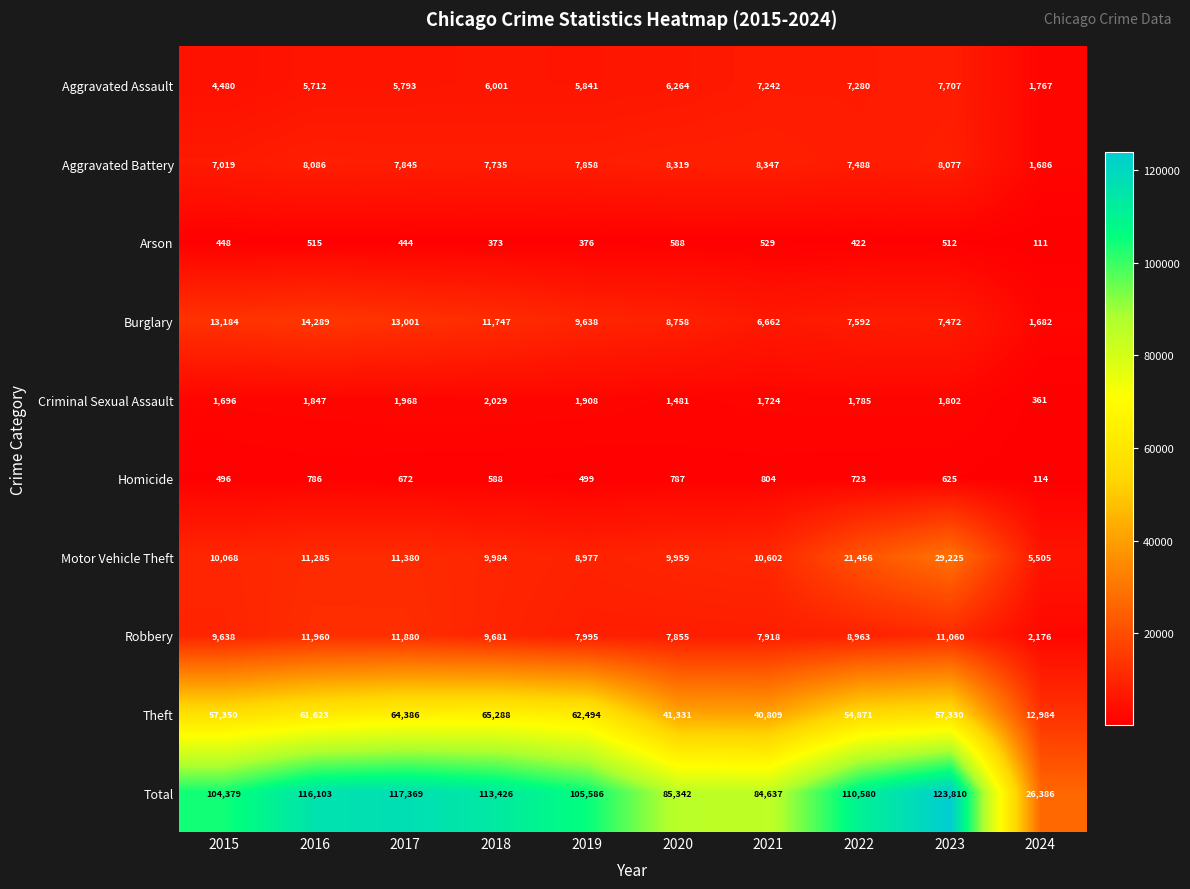

What is the total value across all series at 2022?

221160